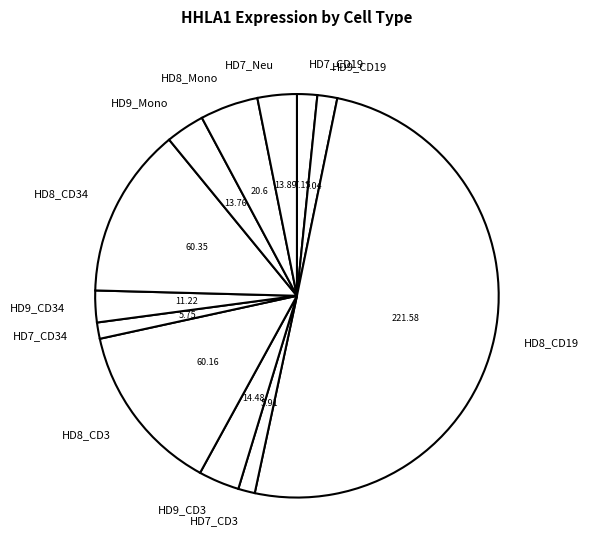

What is the majority slice?

HD8_CD19